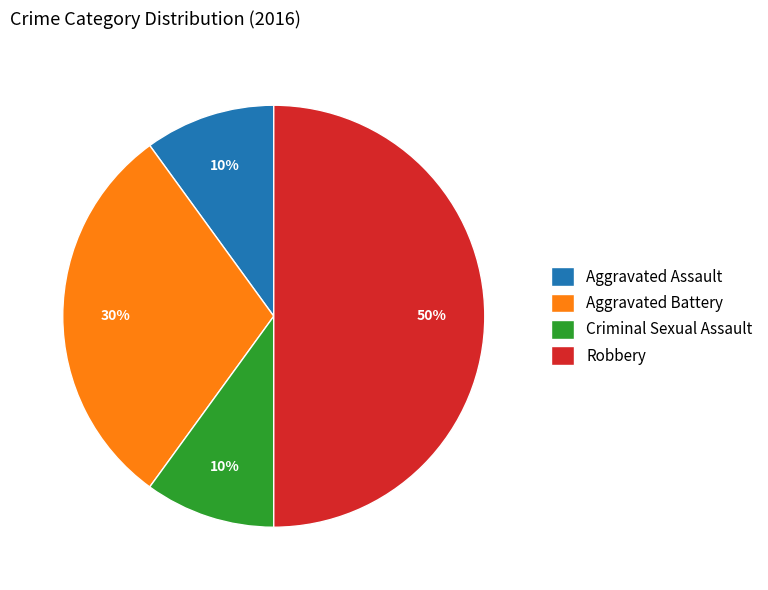

To the nearest percent, what portion does Criminal Sexual Assault represent?

10%